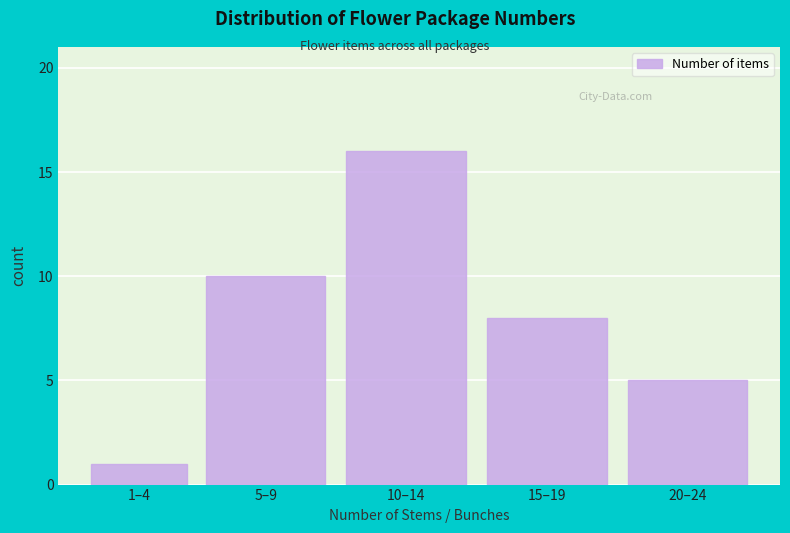

Reading left to right, list all the values displayed in this chart.

1	10	16	8	5